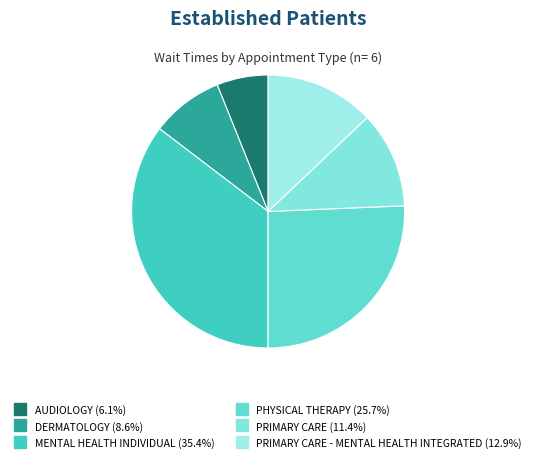

How many segments does this pie chart have?

6